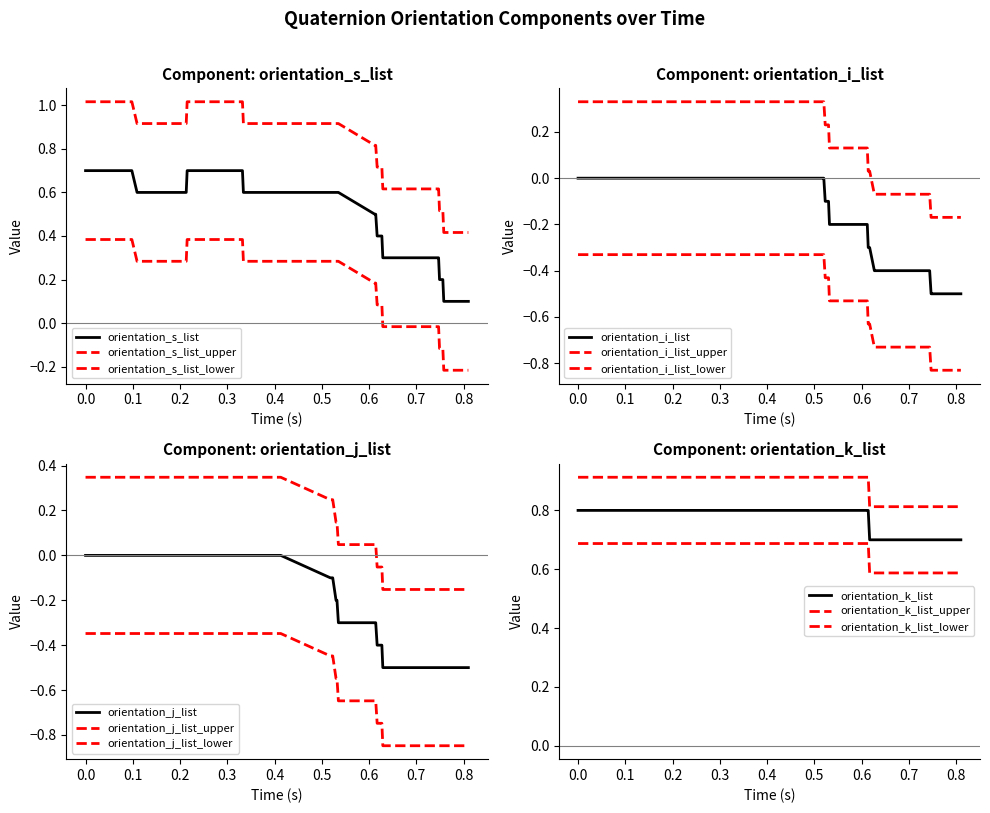

At how many categories does at least one series exceed 0?

40